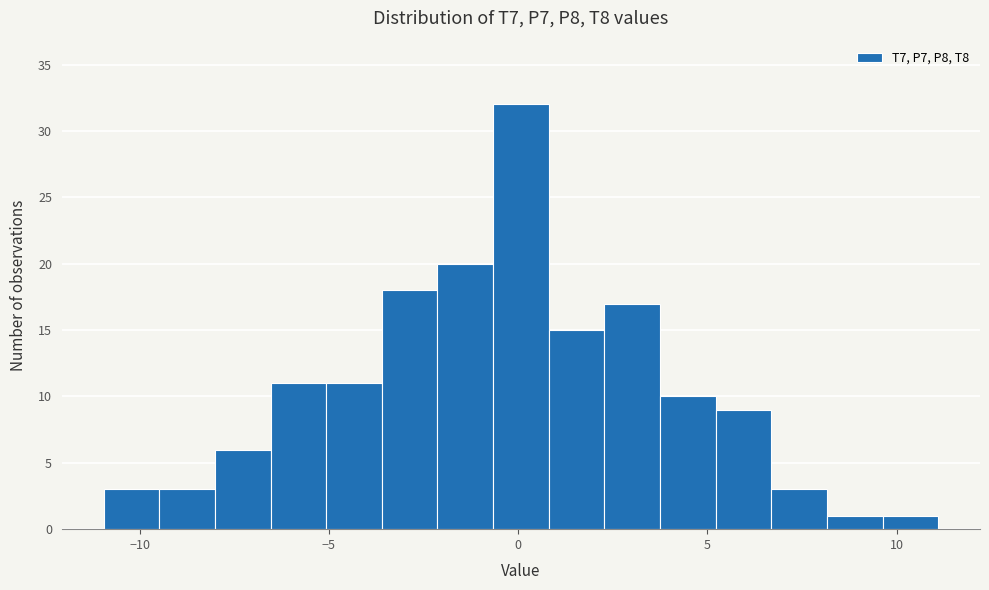

Around what value on the x-axis is the tallest bar? Give the approximate position of its centre, as read against the axis.

0.0